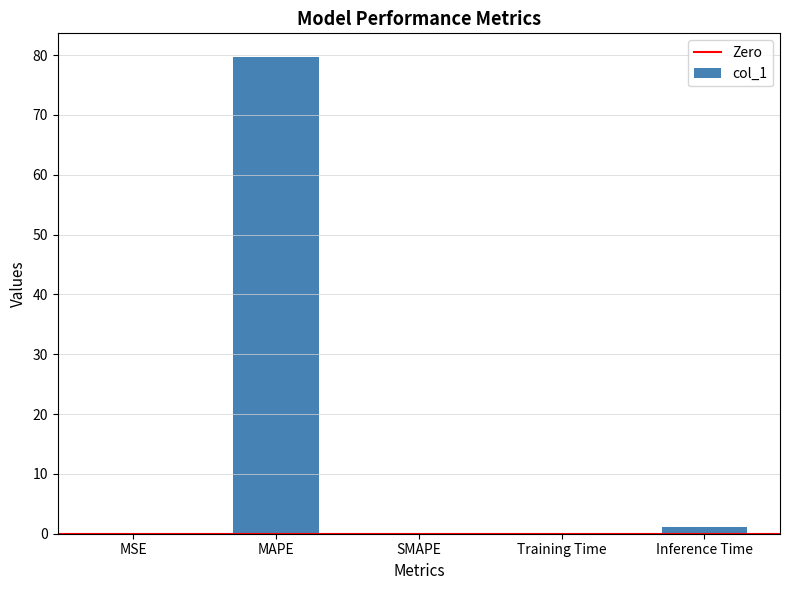

What is the maximum value shown in the chart?

79.7